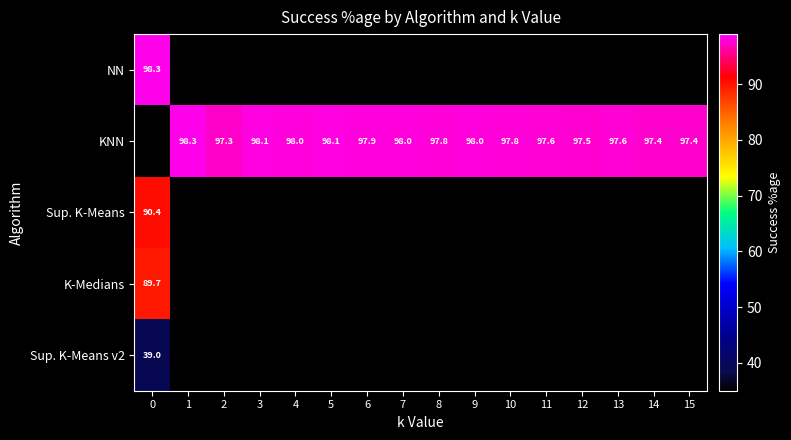

Between 1 and 11, which series saw the biggest shift?

KNN